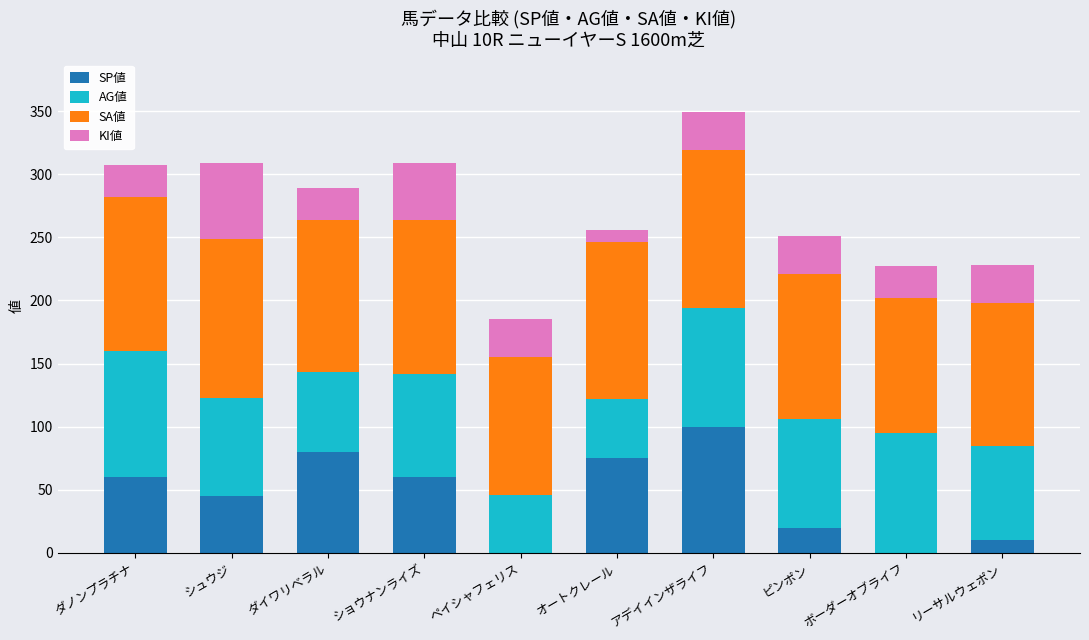

At which label does SP値 reach its peak?

アデイインザライフ